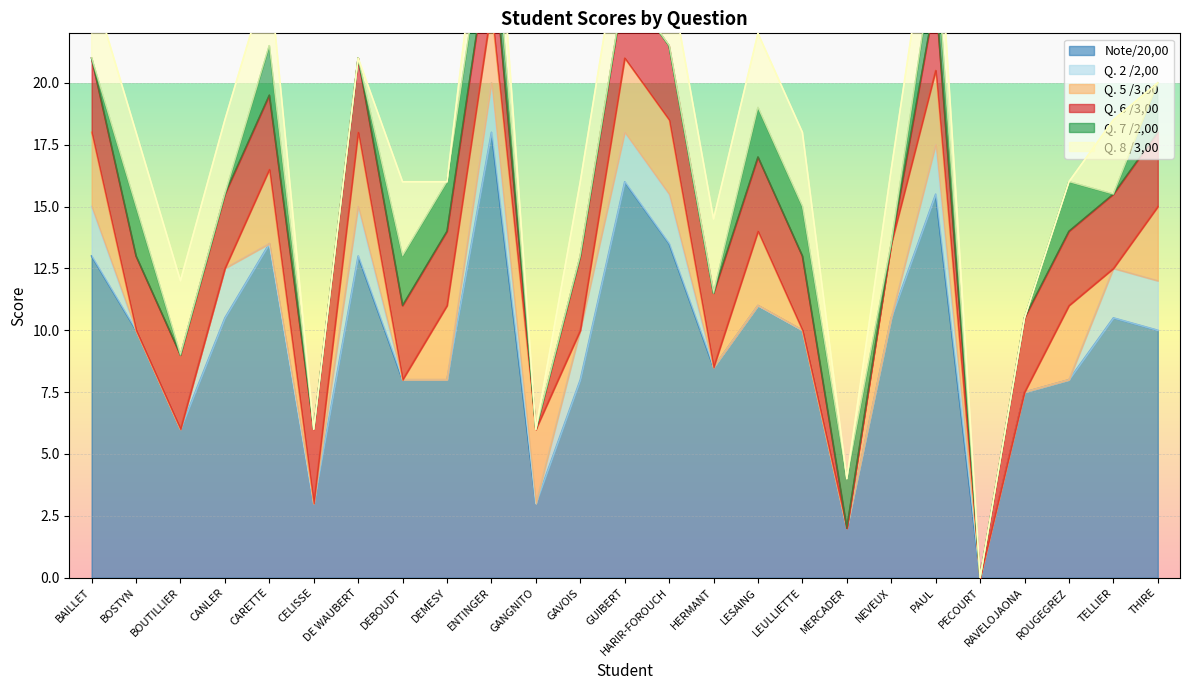

What is the spread (max minus min) of values at HERMANT?

8.5